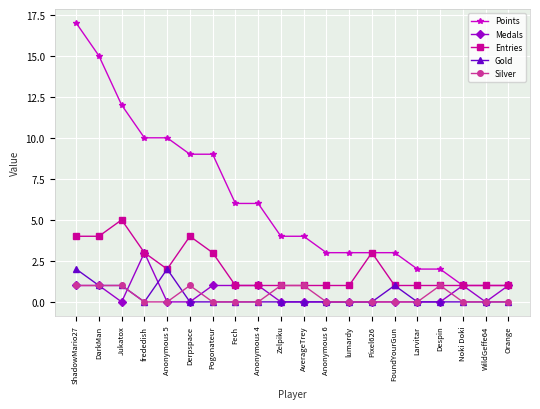

What are all the series names shown in the legend?

Points, Medals, Entries, Gold, Silver